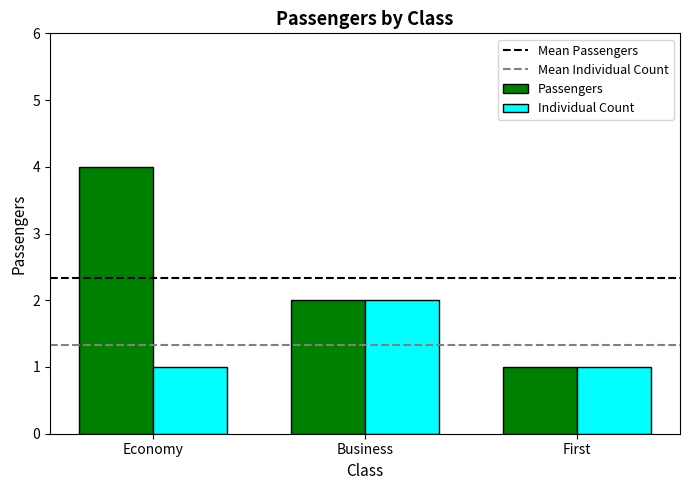

How many series are shown in this chart?

2